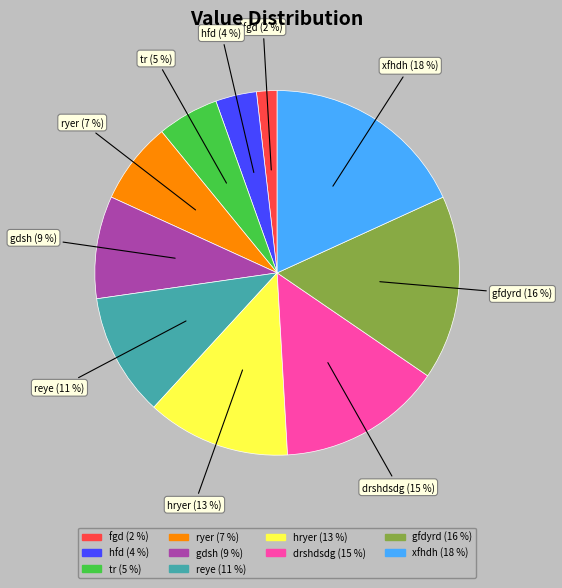

Rank the categories by value from highest to lowest.

xfhdh, gfdyrd, drshdsdg, hryer, reye, gdsh, ryer, tr, hfd, fgd